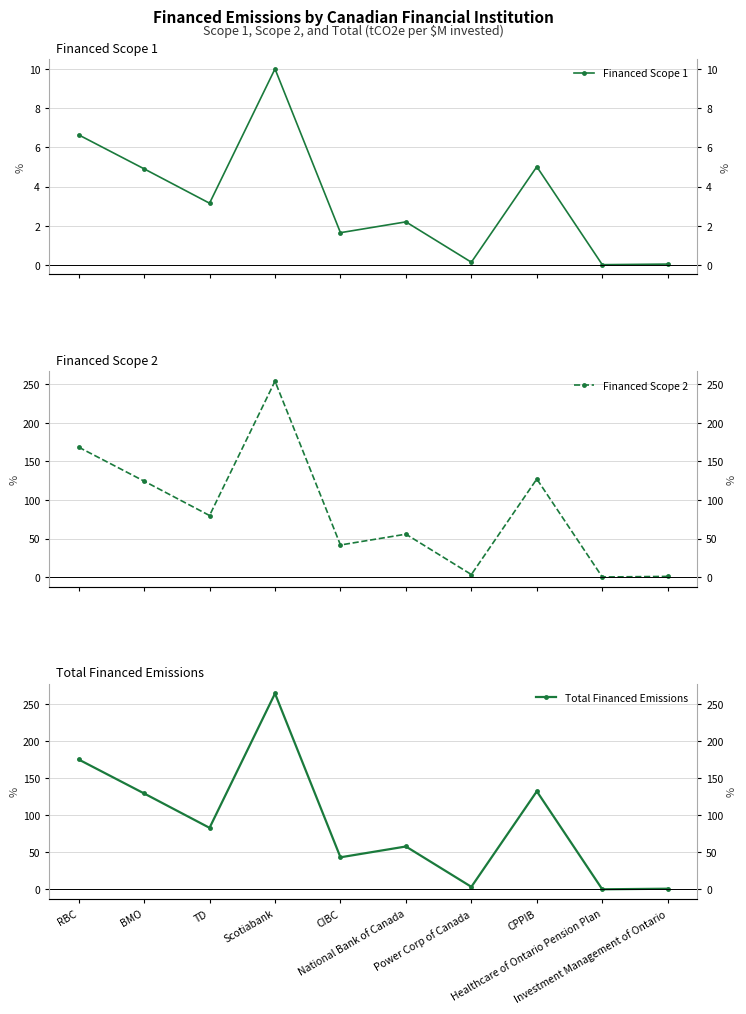

Between CIBC and Healthcare of Ontario Pension Plan, which is larger?

CIBC